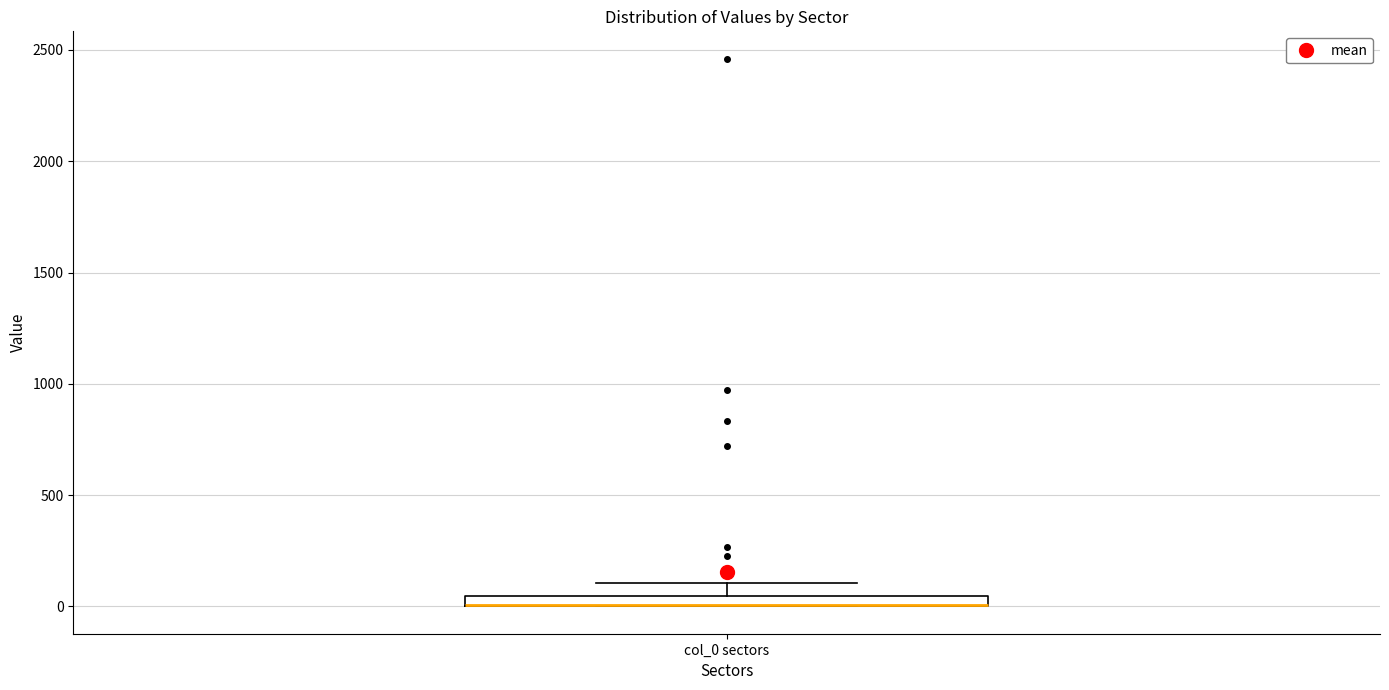

Where is the upper edge of the box for col_0 sectors on the y-axis? The values are not printed on the chart, so give them approximately, as read against the axis.

50